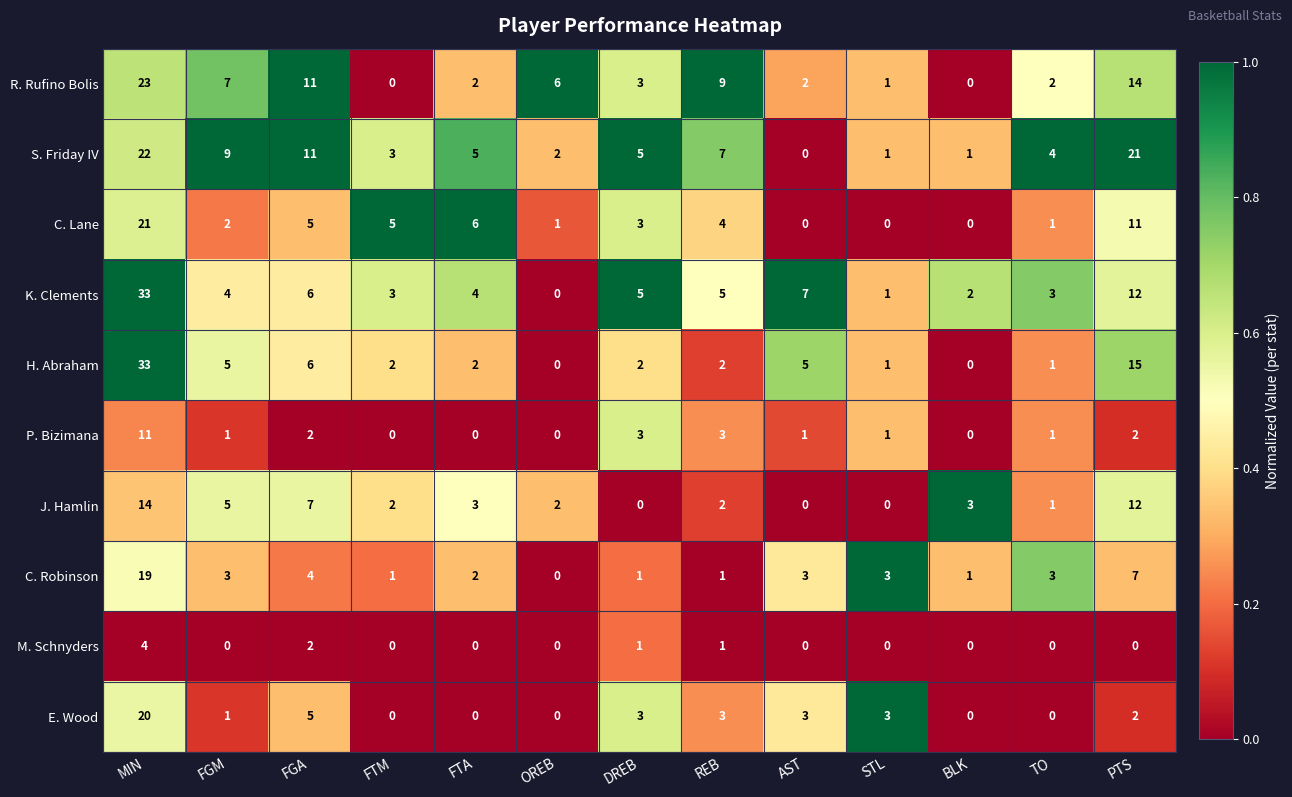

At which label is J. Hamlin closest to 7?

FGA